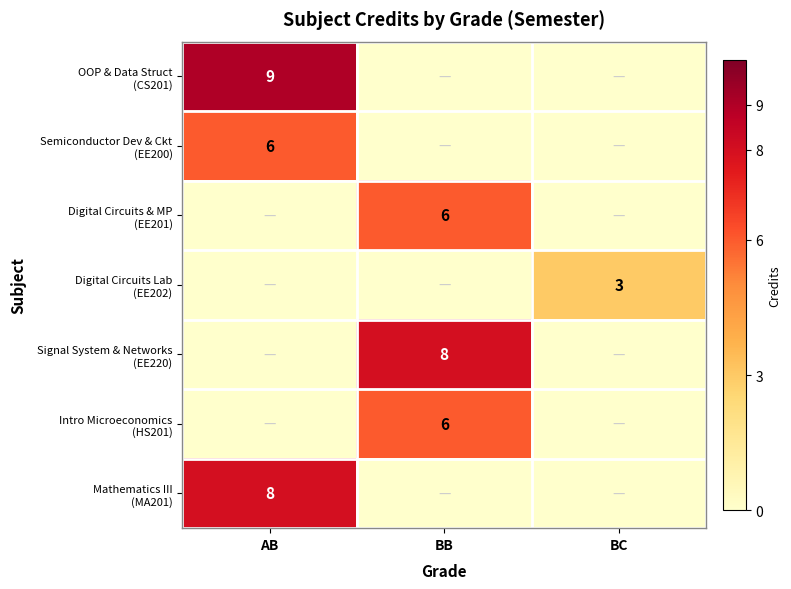

How many Intro Microeconomics (HS201) values are between 0 and 6?

3